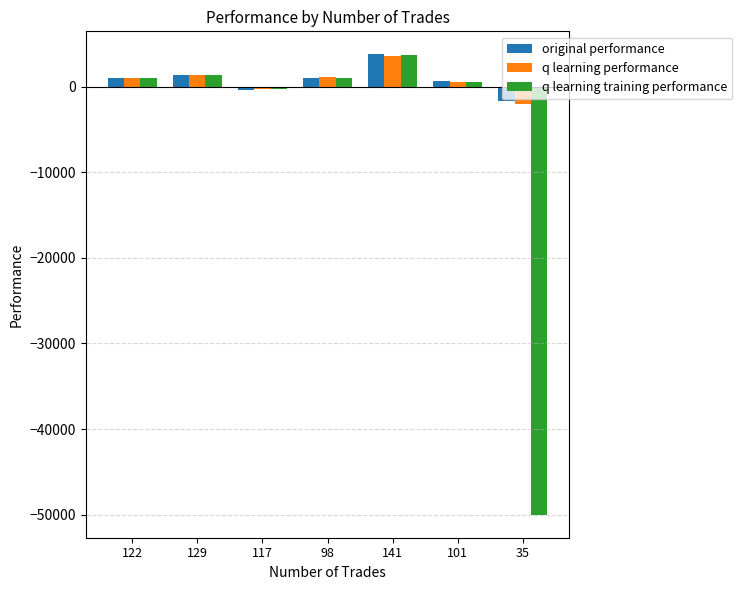

Between 129 and 101, which series saw the biggest shift?

q learning training performance